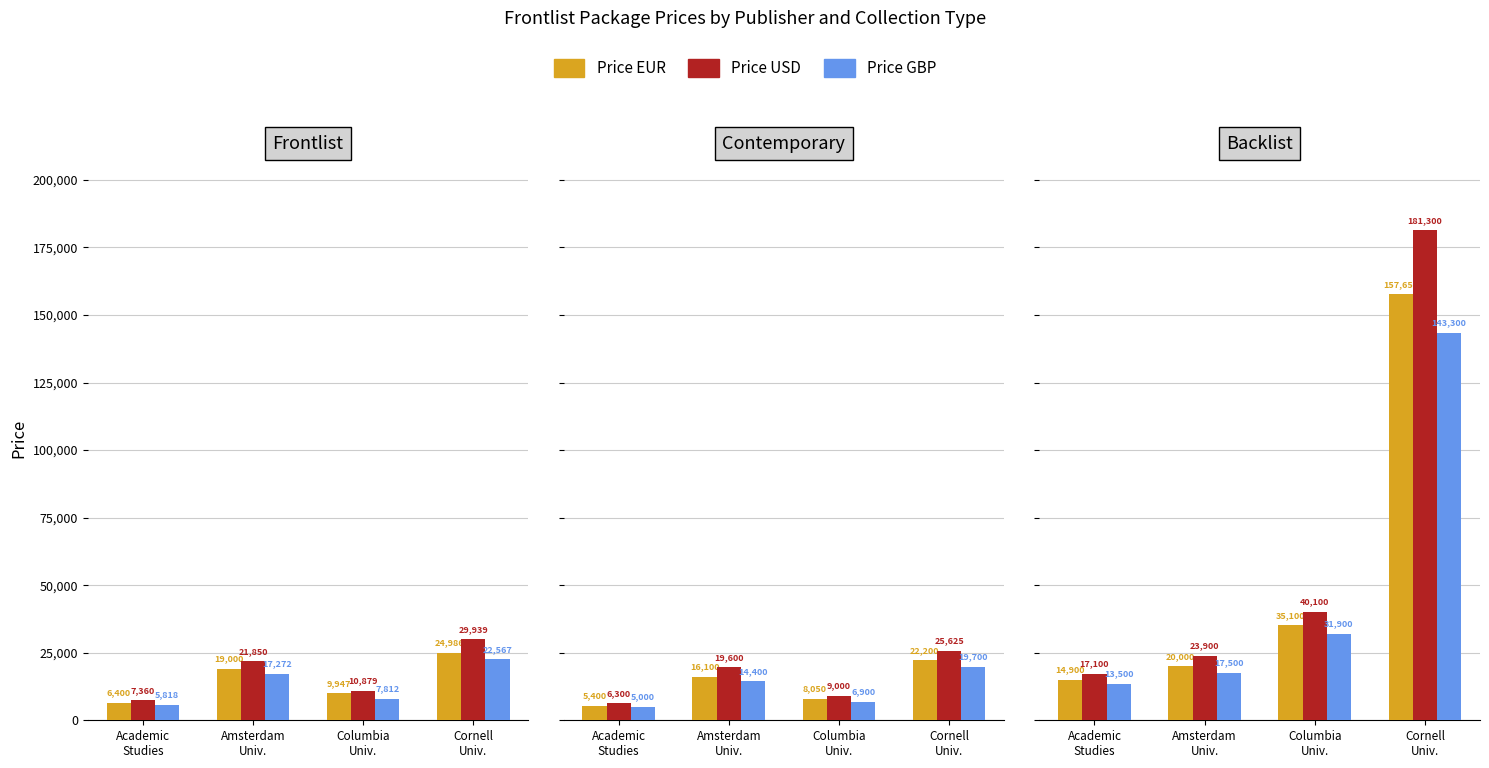

At which label does Price GBP first exceed 31900?

Cornell
Univ.